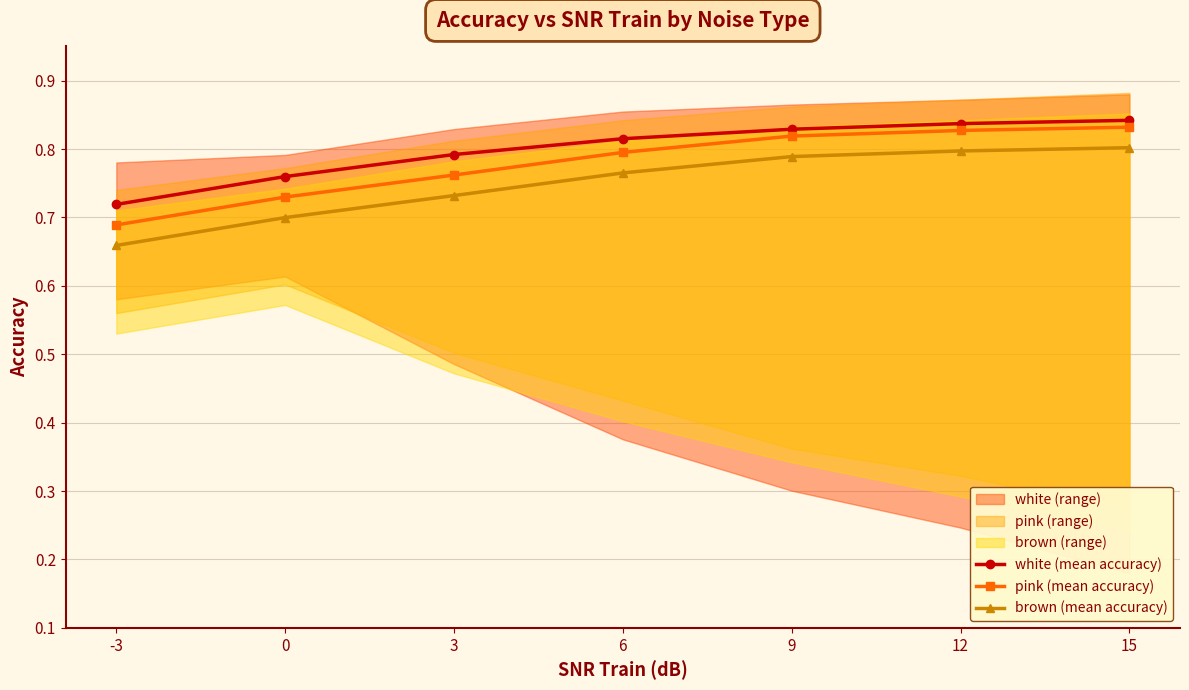

At which label does pink (mean accuracy) reach its minimum?

-3